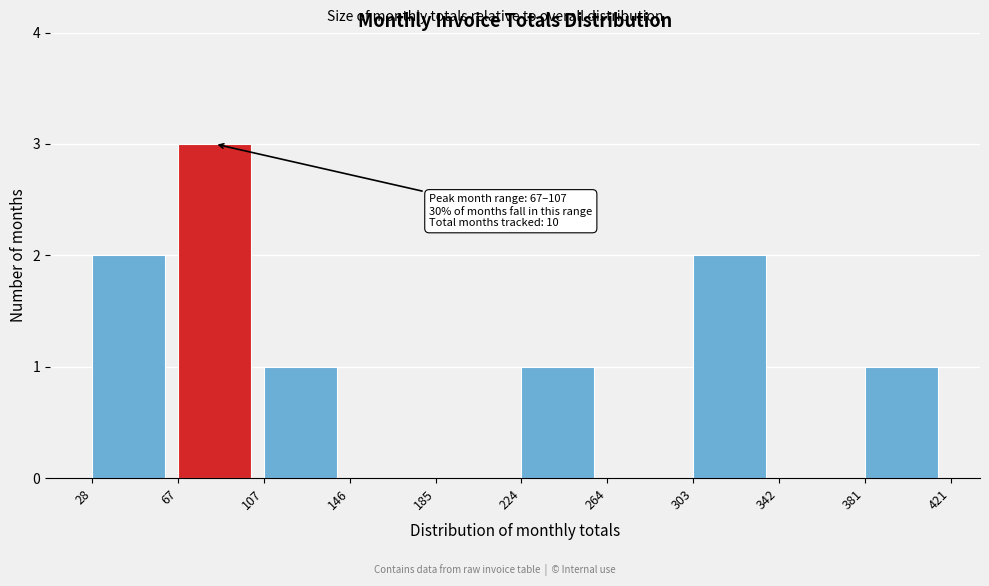

Over which range of the x-axis is the bar tallest?

67 to 107